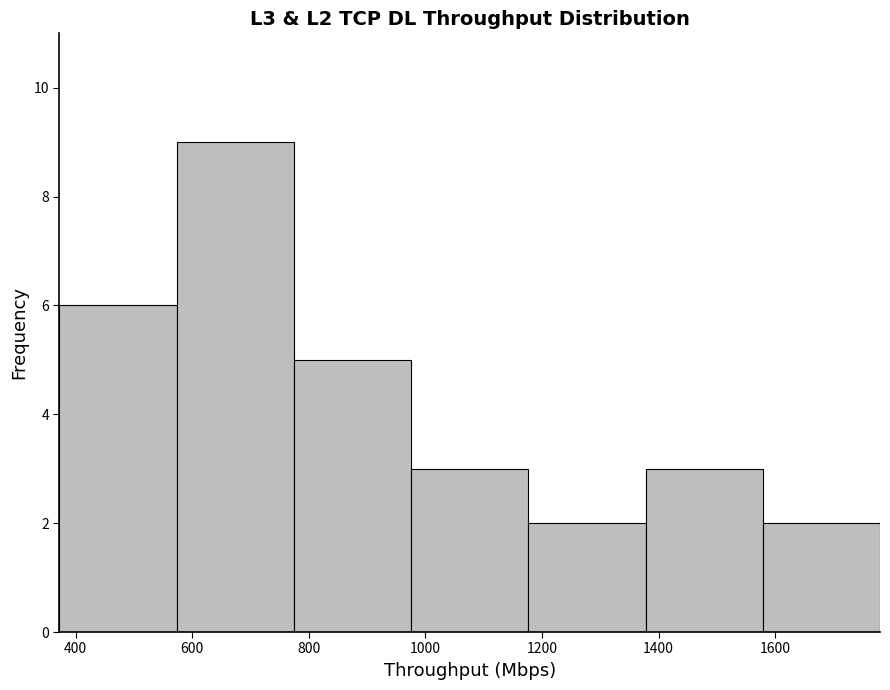

Reading left to right, transcribe this chart: for each bar, give the range it covers on the x-axis and its height. Neither the bar edges nor the heights are printed on the chart, so give them approximately, as read against the axes.

380 to 580: 6
580 to 780: 9
780 to 980: 5
980 to 1180: 3
1180 to 1380: 2
1380 to 1580: 3
1580 to 1780: 2